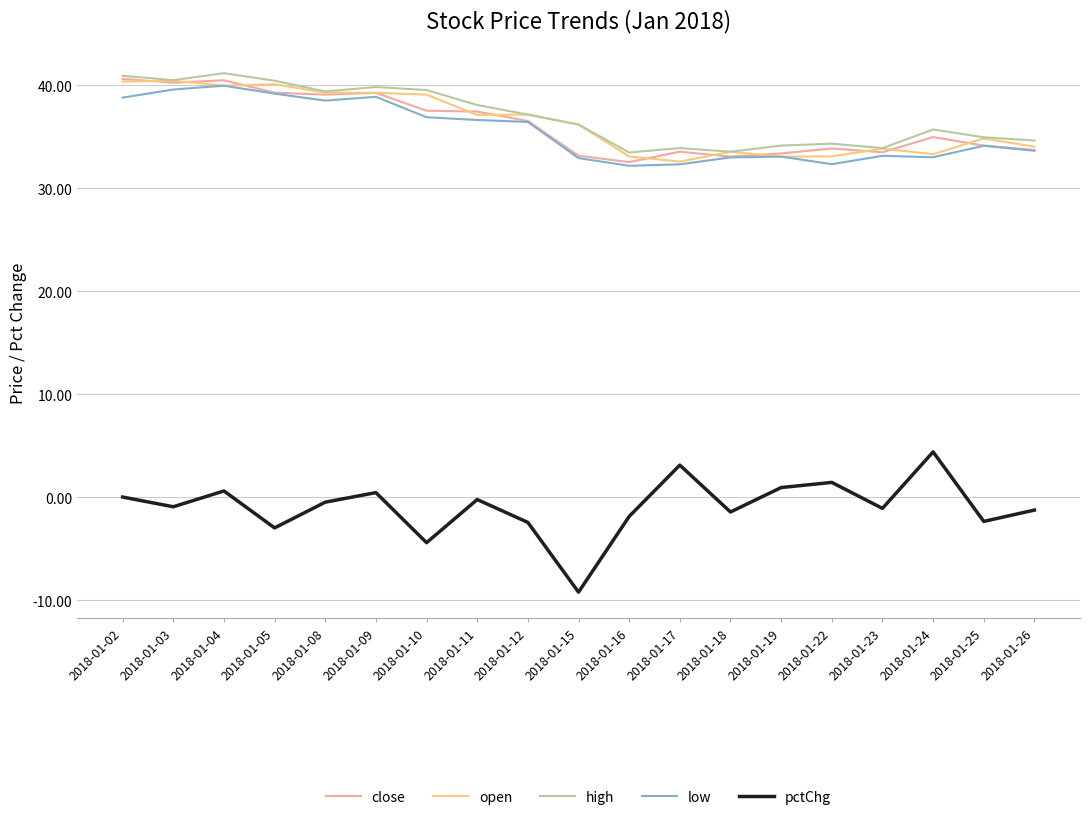

What is the sum of the high values at 2018-01-19 and 2018-01-05?

74.6